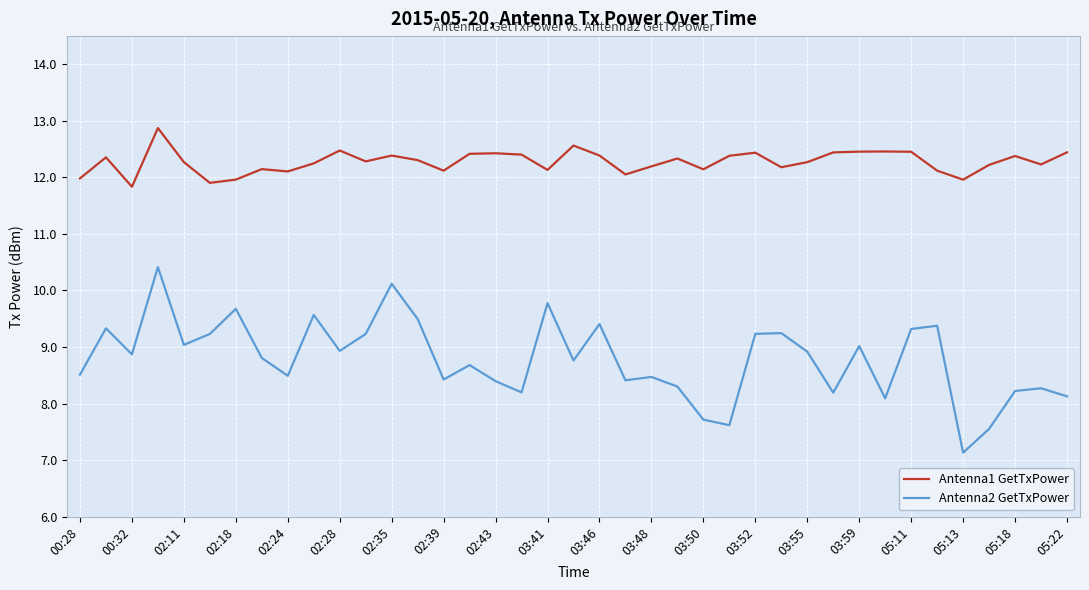

In Antenna1 GetTxPower, how many points are higher than both neighbors (excluding endpoints)?

11